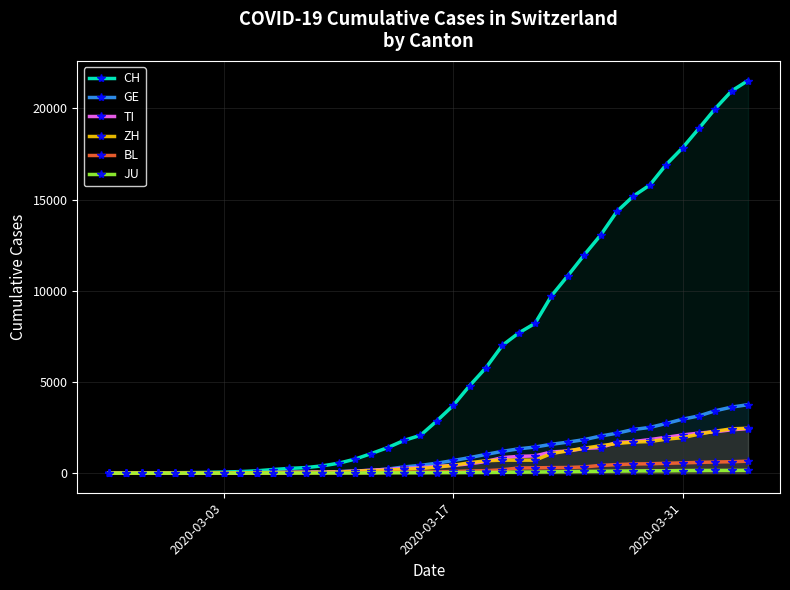

Which series has the largest total across all categories?

CH